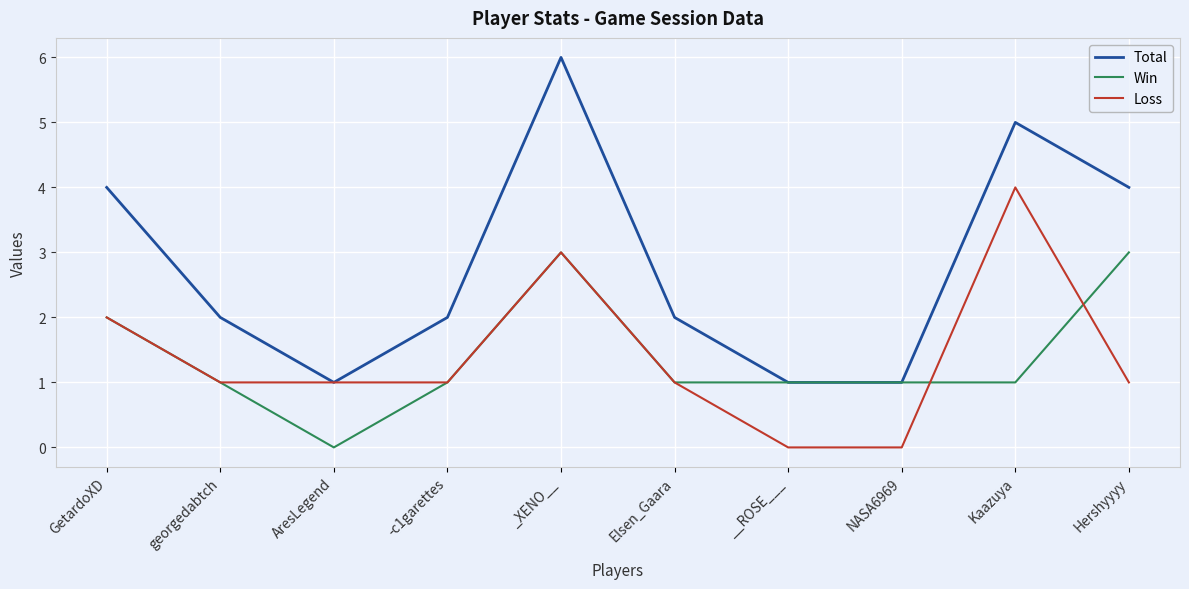

What is the difference between the maximum and minimum values in the Loss series?

4